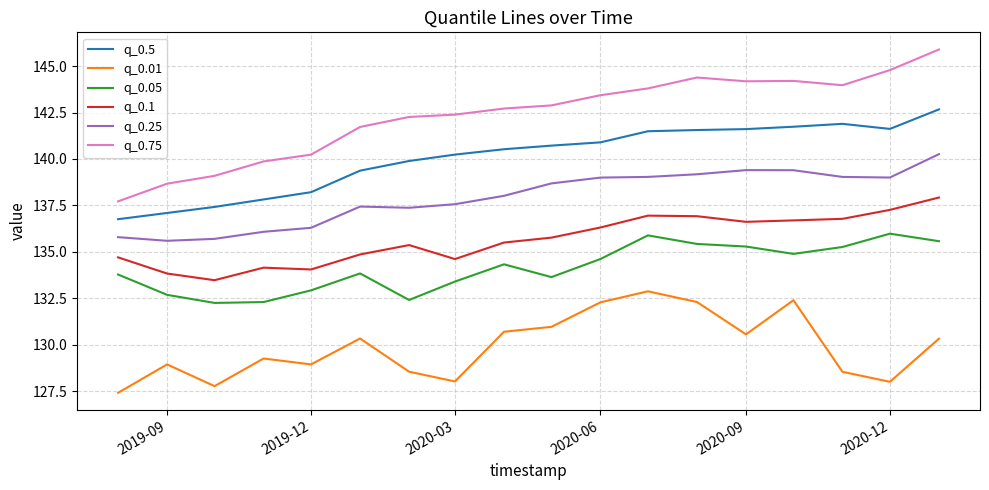

What is the average value of the q_0.01 series?

129.9